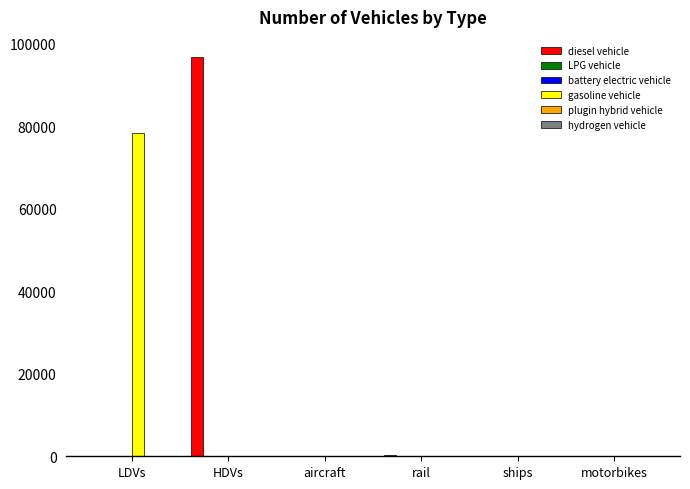

True or false: diesel vehicle has a value of 70 at aircraft.

True